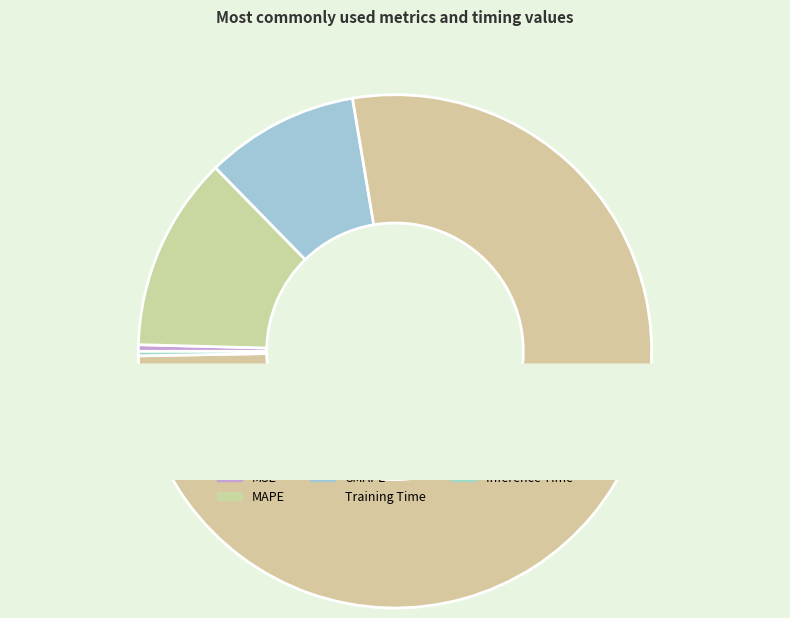

To the nearest percent, what is the difference between the largest and smallest slice percentages?

77%